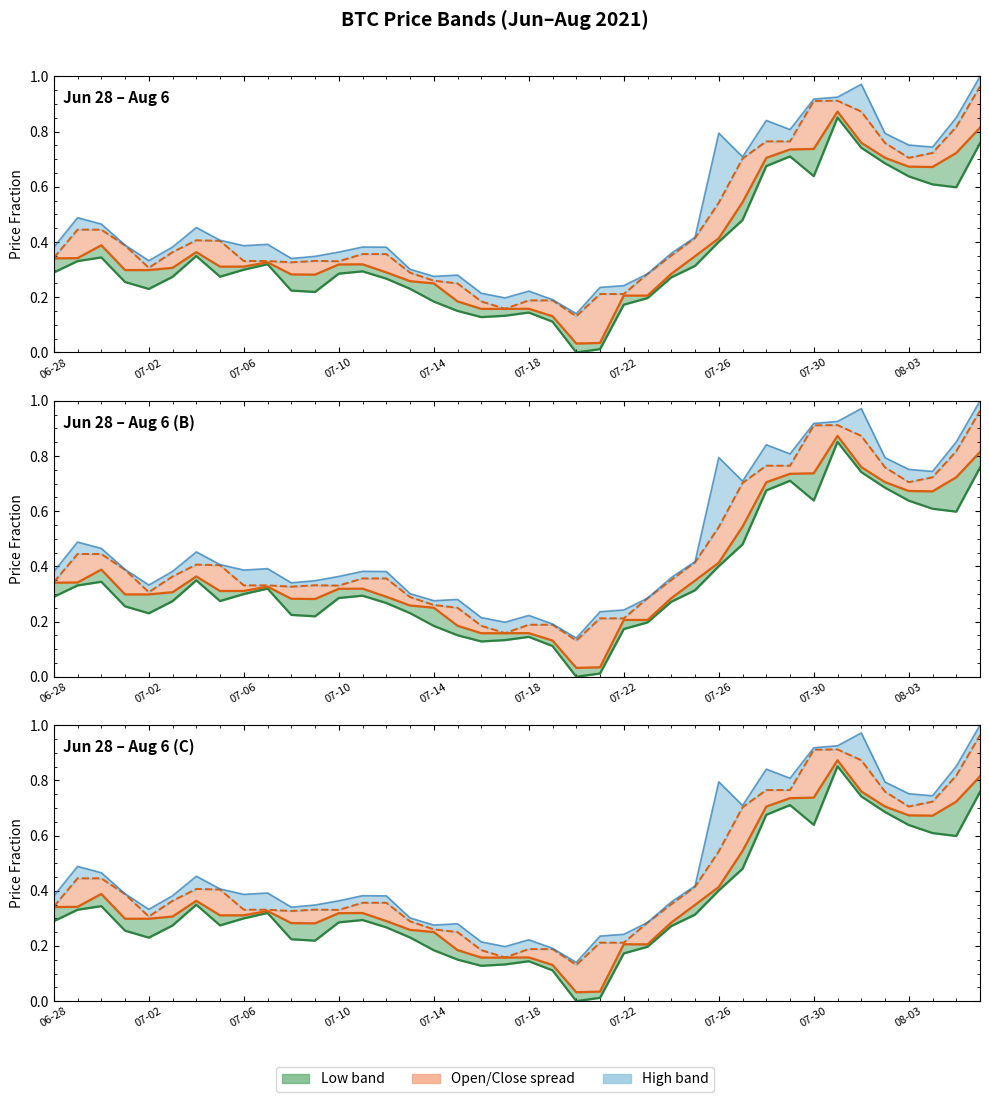

How many values in Low are above zero?

39